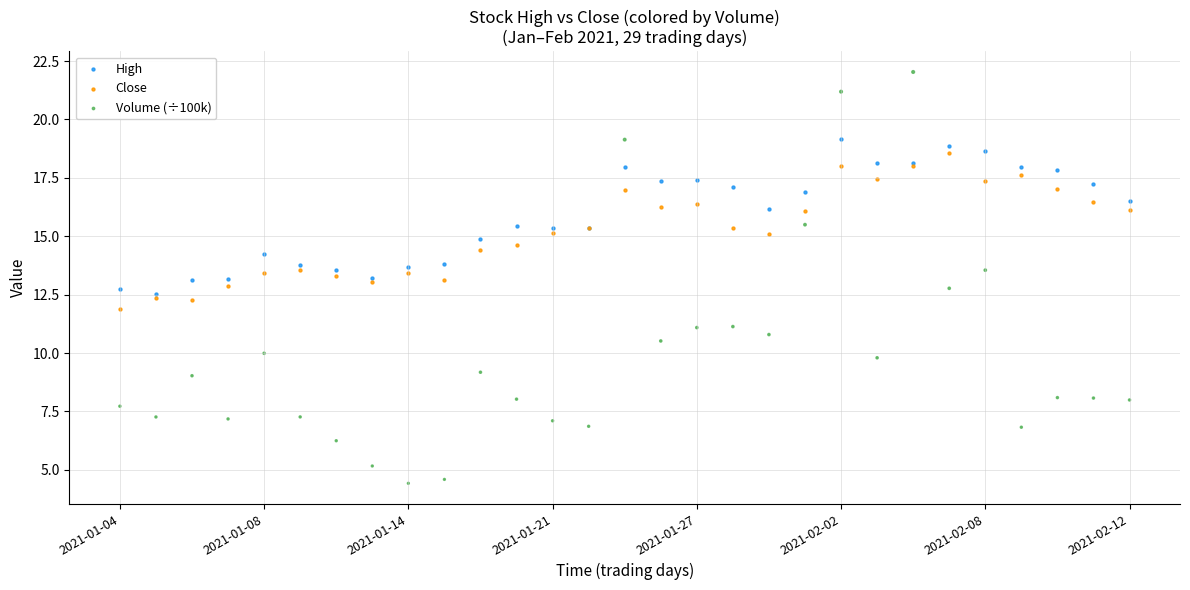

Which series has the widest spread of Y values?

Volume (÷100k)